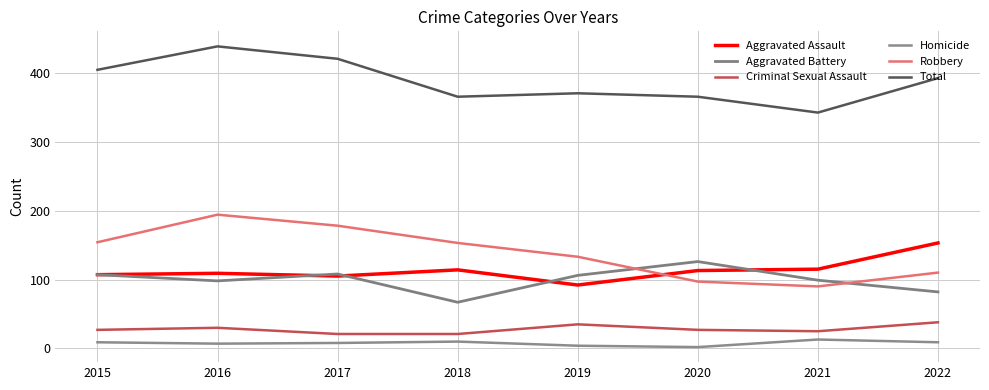

At how many categories does at least one series exceed 346?

7